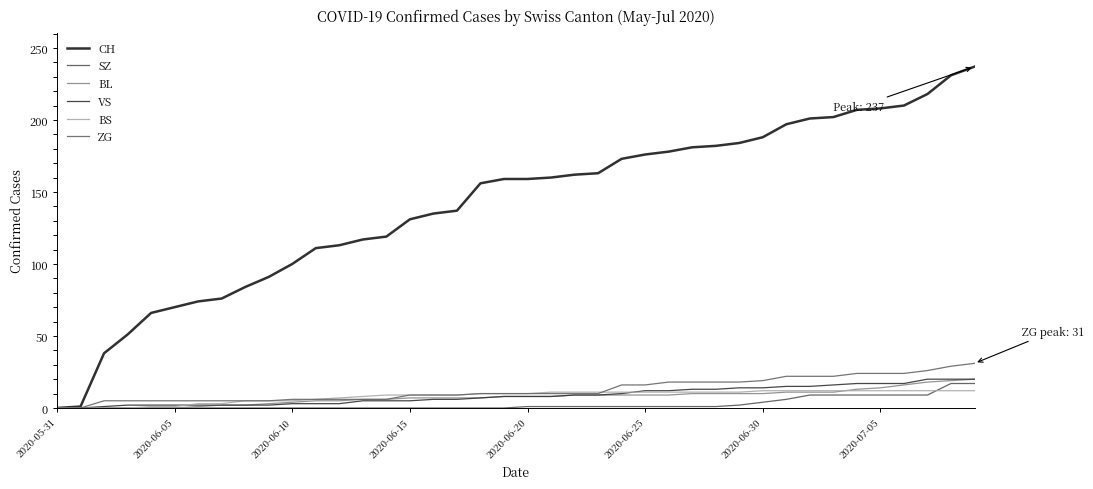

What is the value of the BS point at the 29th from the left?

11